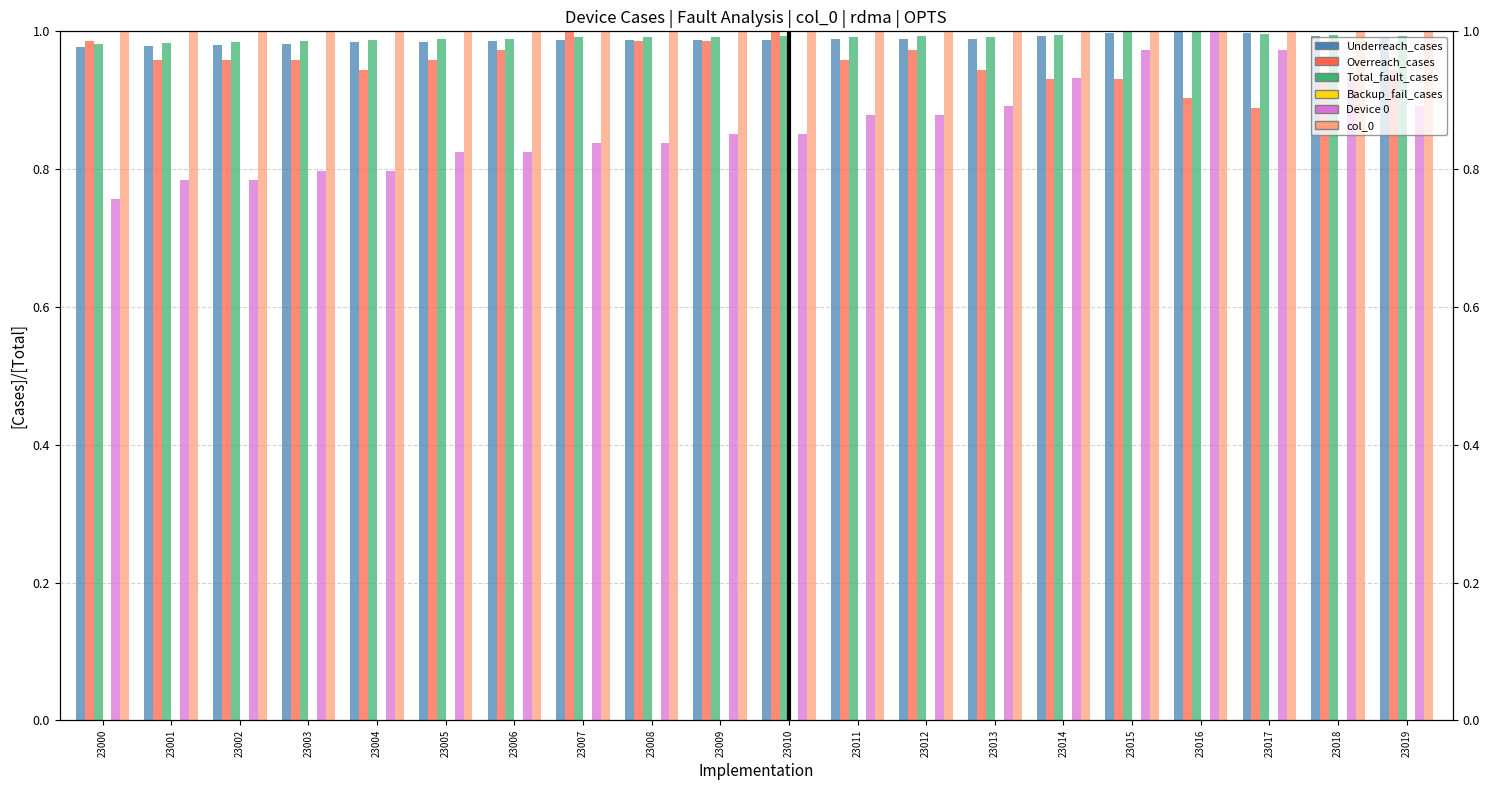

What is the value of the Device 0 bar at the 13th from the left?

0.9